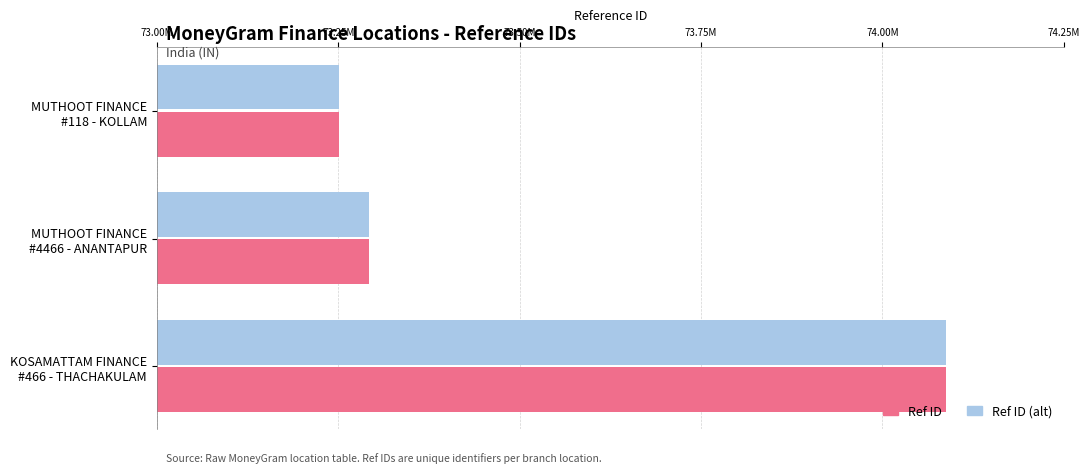

At which label is Ref ID (alt) closest to 73669335?

MUTHOOT FINANCE
#4466 - ANANTAPUR